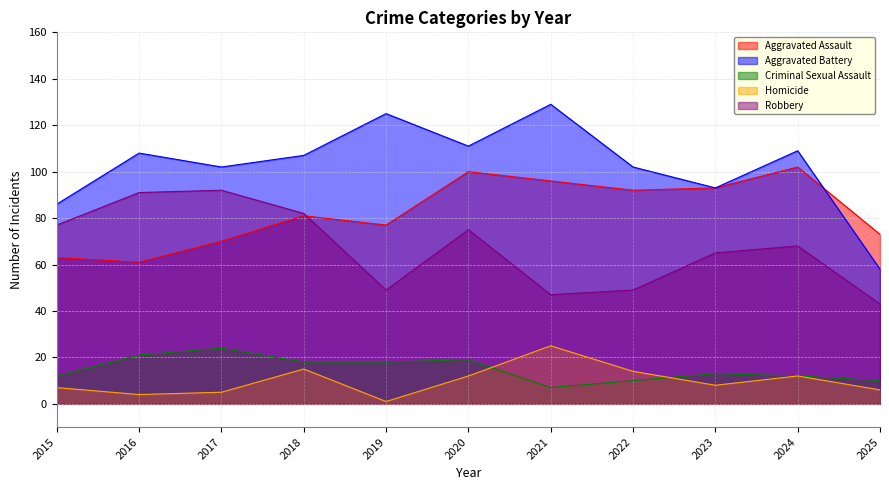

The Homicide series shows 7 at 2015. True or false?

True